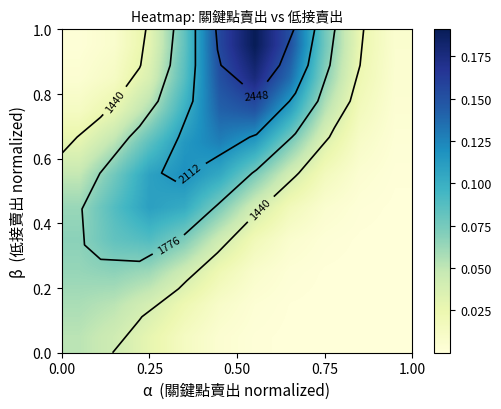

What is the maximum value shown in the chart?

0.2